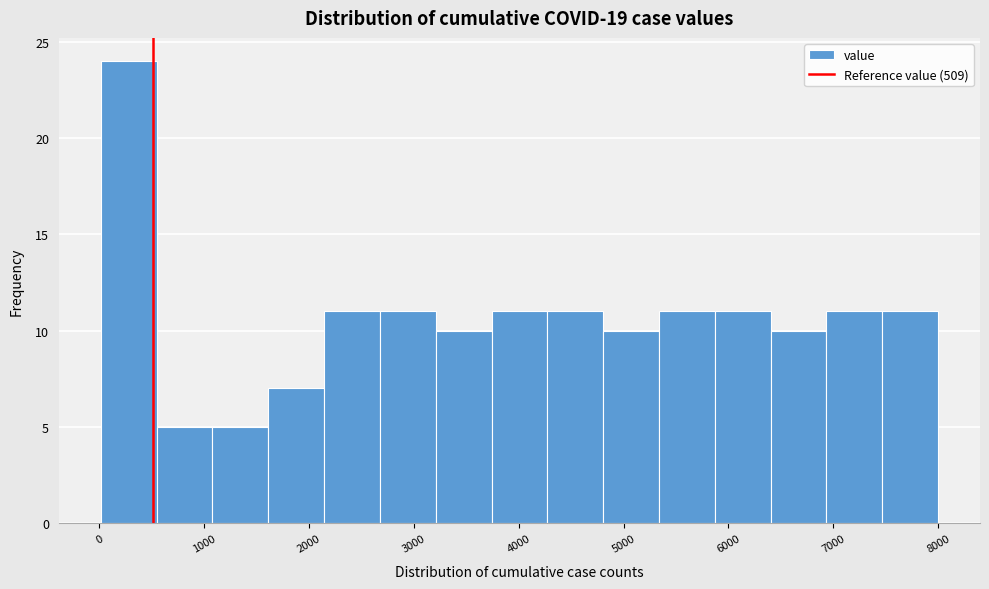

Reading left to right, list every bar in this chart as the range it spans on the x-axis followed by its height. Neither the bar edges nor the heights are printed on the chart, so give them approximately, as read against the axes.

0 to 500: 24
500 to 1100: 5
1100 to 1600: 5
1600 to 2100: 7
2100 to 2700: 11
2700 to 3200: 11
3200 to 3700: 10
3700 to 4300: 11
4300 to 4800: 11
4800 to 5300: 10
5300 to 5900: 11
5900 to 6400: 11
6400 to 6900: 10
6900 to 7500: 11
7500 to 8000: 11